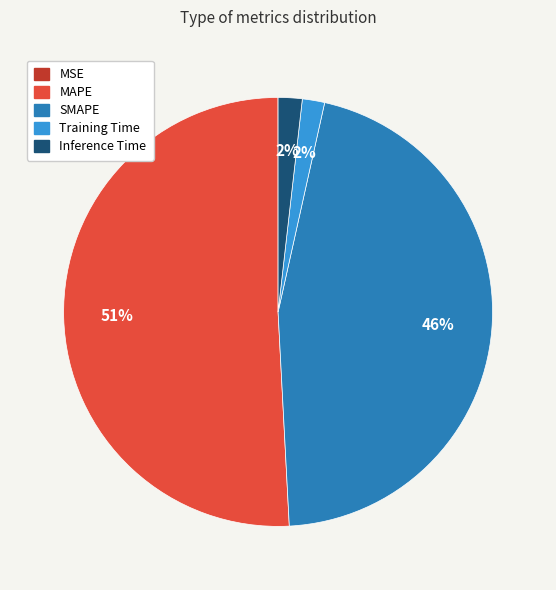

To the nearest percent, what percentage of the pie is Inference Time?

2%